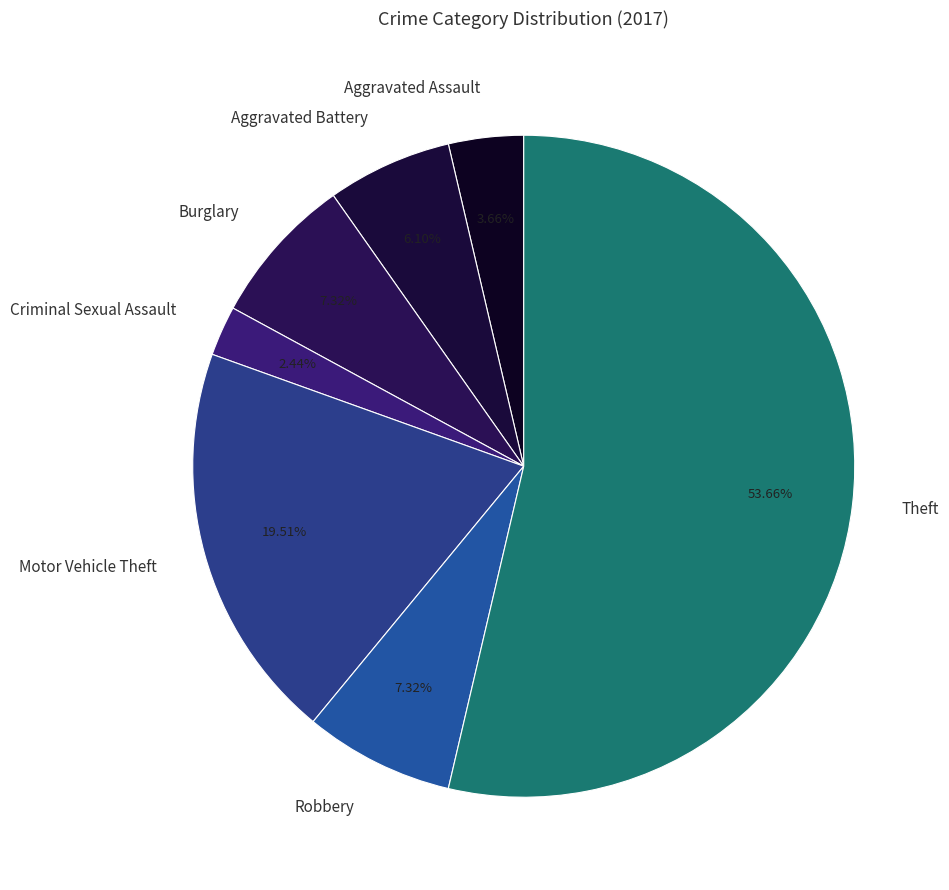

Which category has the smallest portion of the pie?

Criminal Sexual Assault